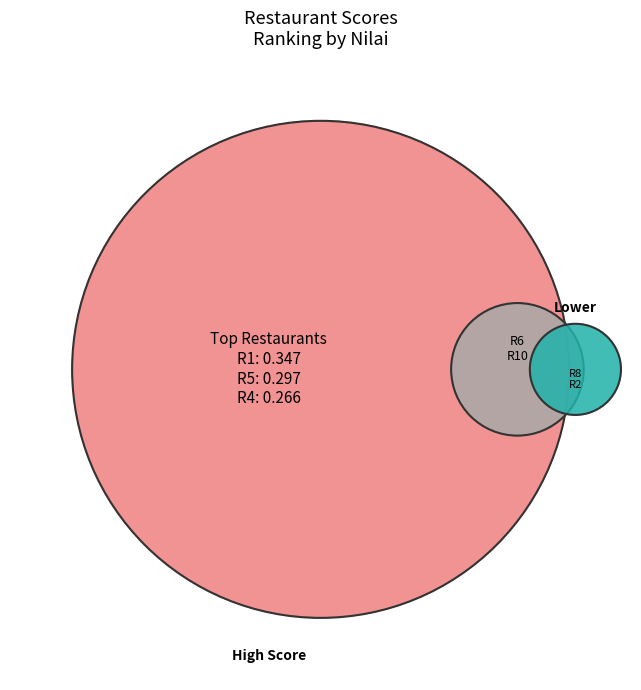

True or false: R2 accounts for 9% of the total.

True